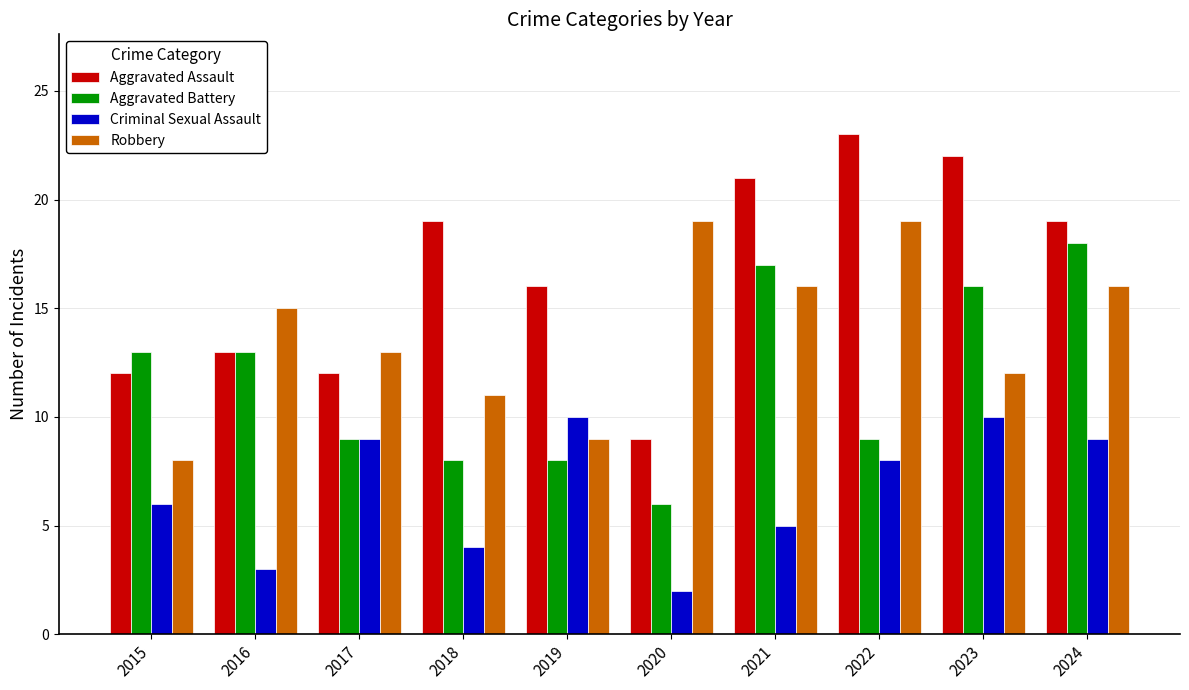

Which category has the lowest value in the Aggravated Battery series?

2020